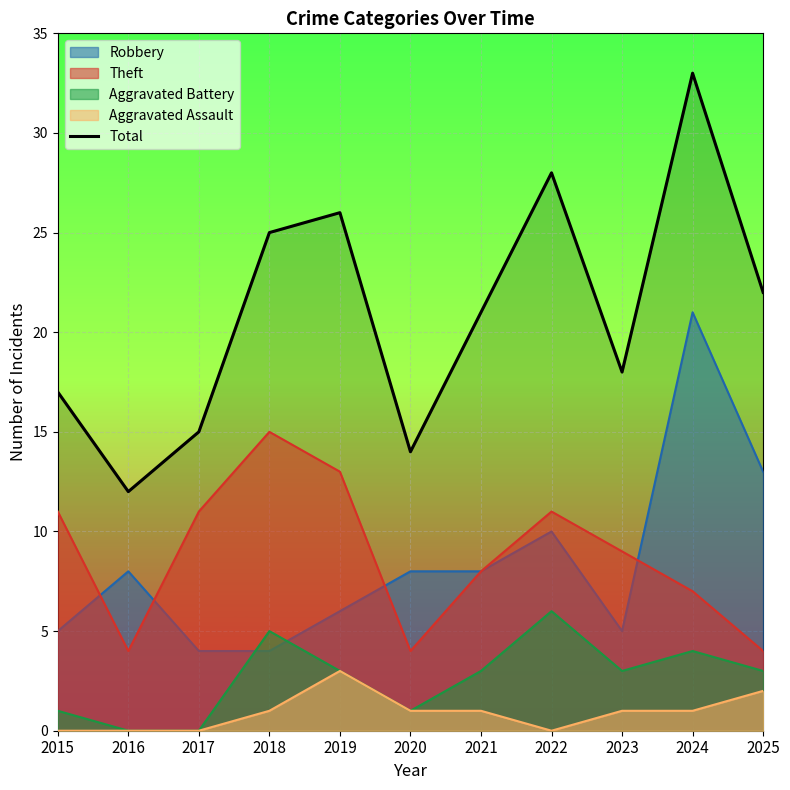

At which category does the chart reach its peak across all series?

2024